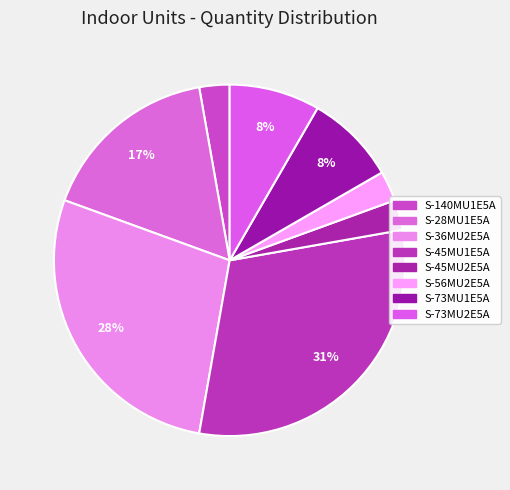

Does S-73MU2E5A represent more than half of the total?

No